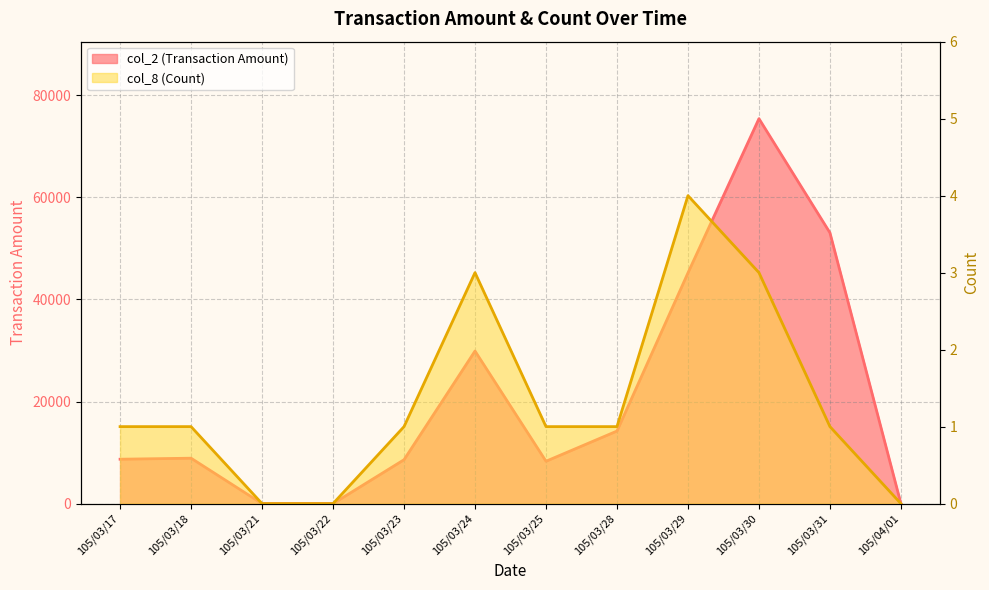

At which label is col_8 (Count) closest to 2?

105/03/17